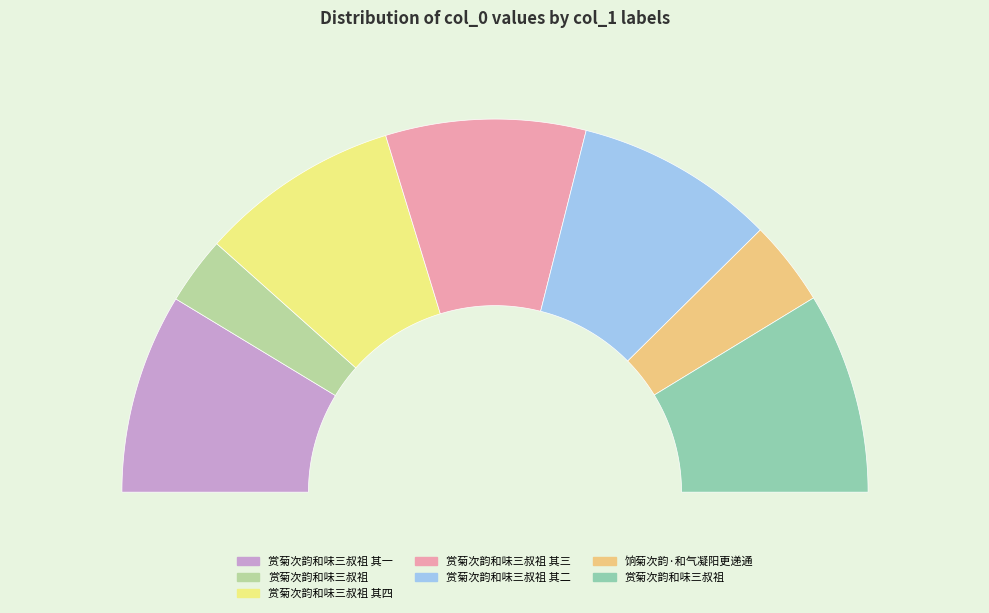

How many segments does this pie chart have?

7